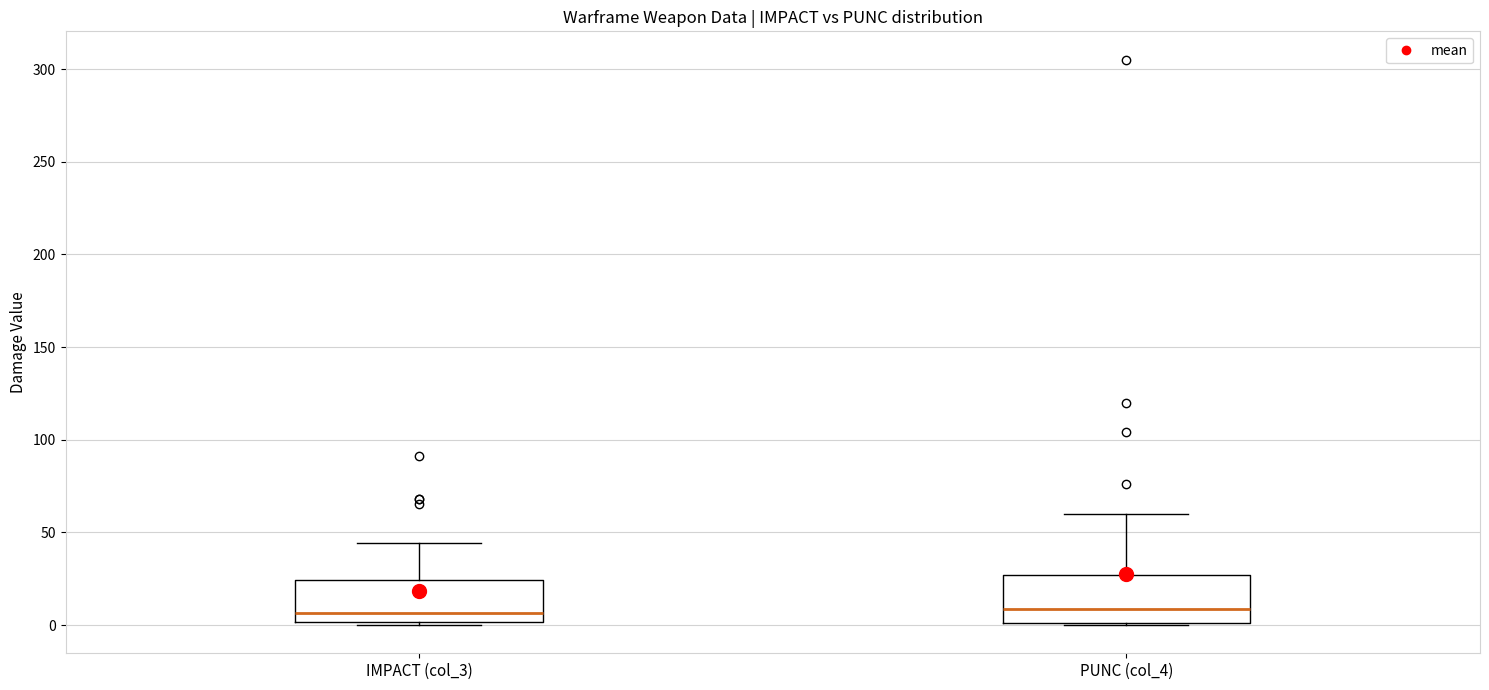

Reading left to right, transcribe this box plot: for each box, give where its median line is, the range the box spans, and where its two whiskers end, as read against the y-axis. The values are not printed on the chart, so give them approximately, as read against the axis.

IMPACT (col_3): median 5, box 0 to 25, whiskers 0 (just below the box's lower edge) to 45
PUNC (col_4): median 10, box 0 to 25, whiskers 0 to 60